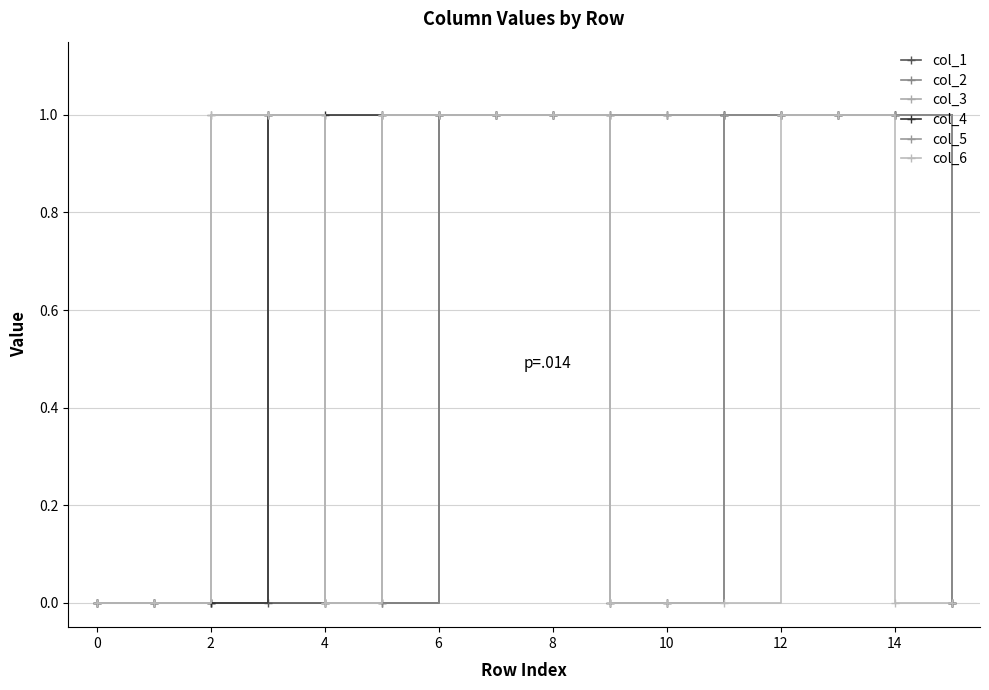

Which series has the largest total across all categories?

col_3